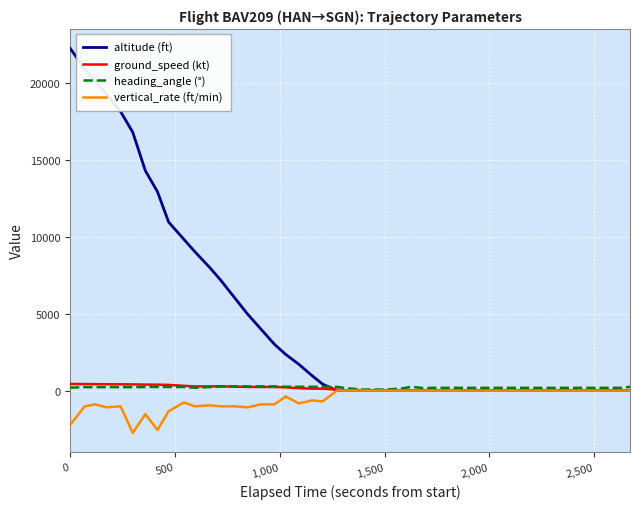

What is the lowest value of the vertical_rate (ft/min) series?

-2752